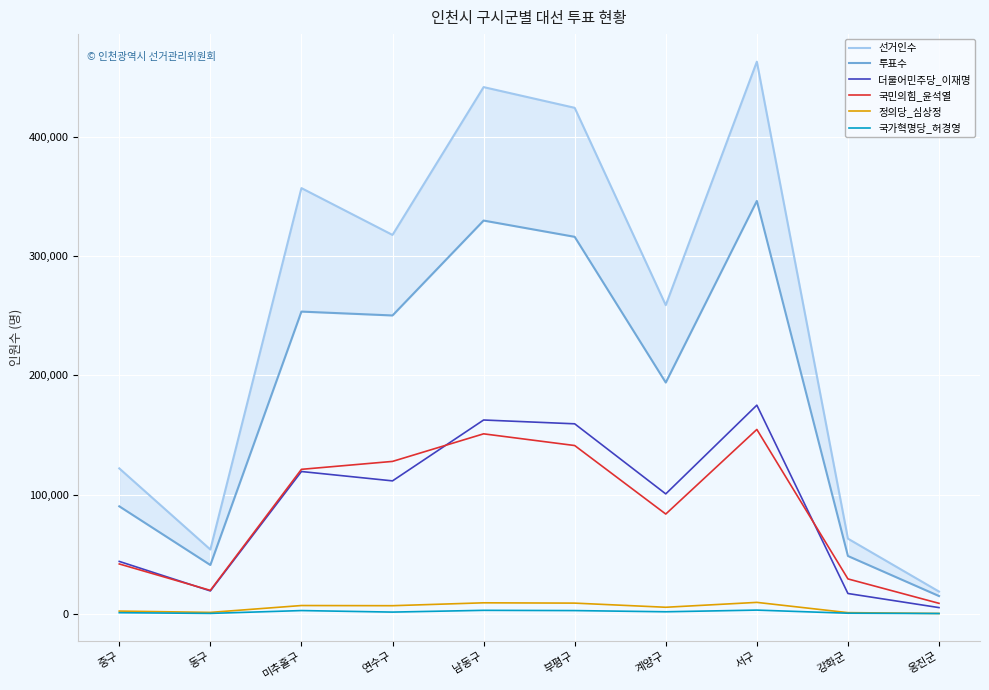

What is the maximum value for 더불어민주당_이재명?

174908